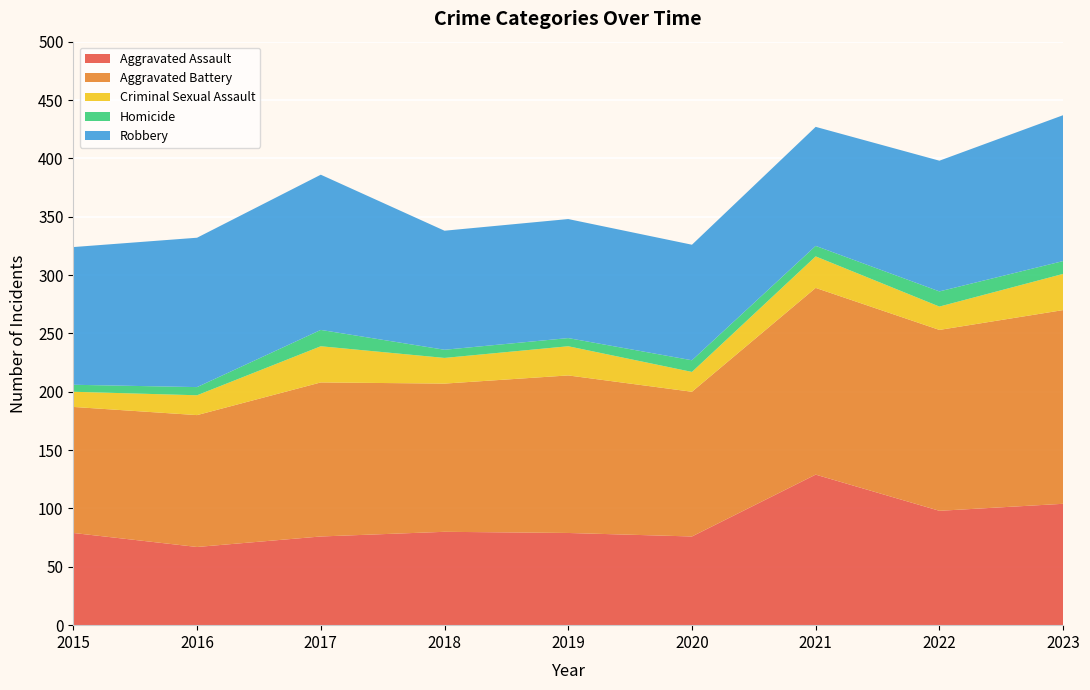

Reading left to right, extract all data points from this chart.

Aggravated Assault: 2015=79	2016=67	2017=76	2018=80	2019=79	2020=76	2021=129	2022=98	2023=104
Aggravated Battery: 2015=108	2016=113	2017=132	2018=127	2019=135	2020=124	2021=160	2022=155	2023=166
Criminal Sexual Assault: 2015=13	2016=17	2017=31	2018=22	2019=25	2020=17	2021=27	2022=20	2023=31
Homicide: 2015=6	2016=7	2017=14	2018=7	2019=7	2020=10	2021=9	2022=13	2023=11
Robbery: 2015=118	2016=128	2017=133	2018=102	2019=102	2020=99	2021=102	2022=112	2023=125